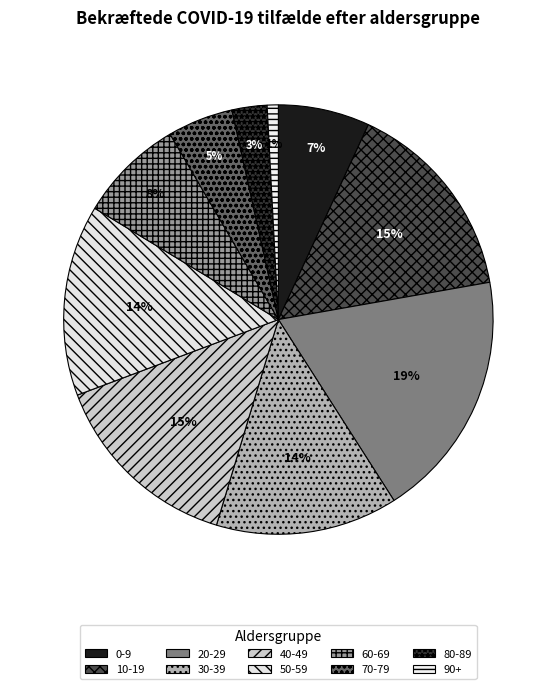

How many slices are in this pie chart?

10